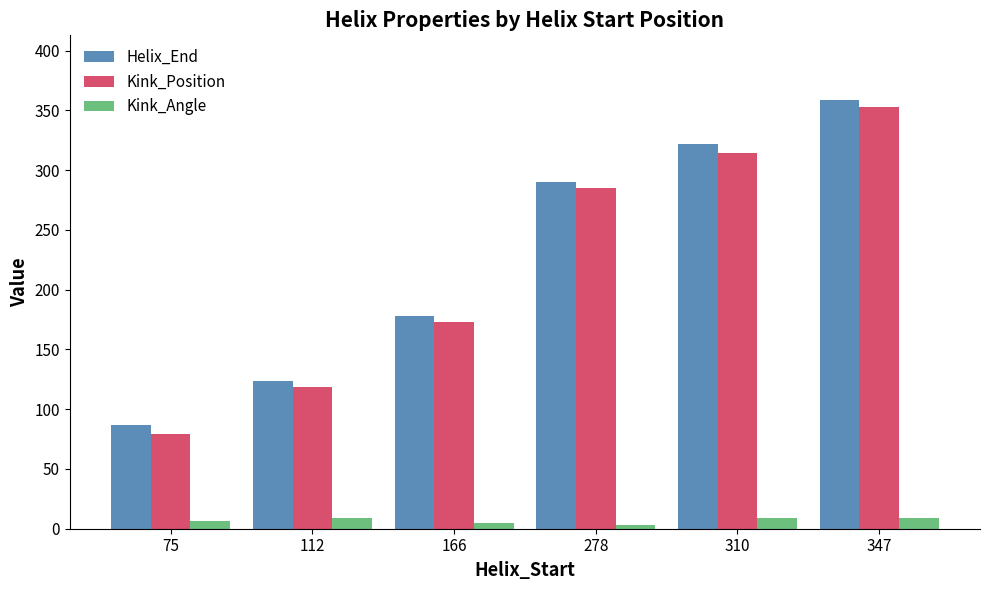

What is the sum of all Kink_Angle values?

41.1